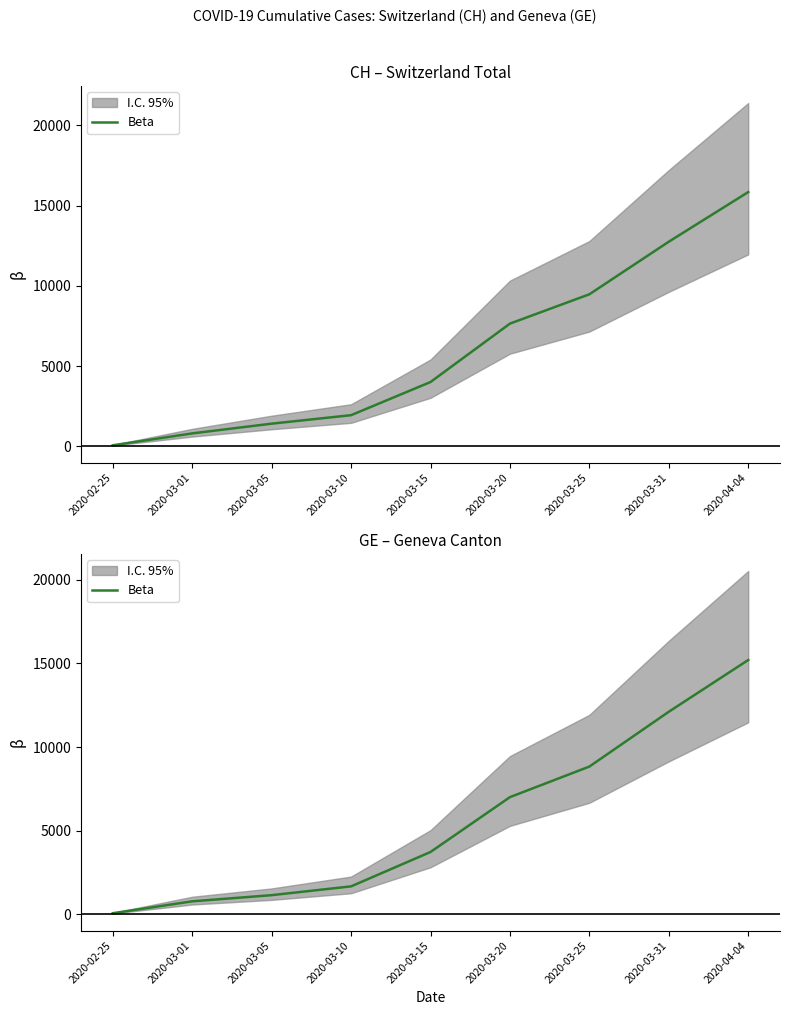

Where is the data nearest to the value 7640?

2020-03-20